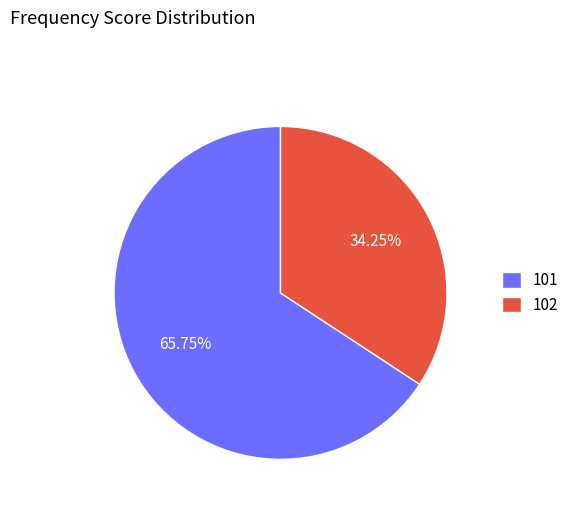

To the nearest percent, what is the difference between the 101 and 102 slice percentages?

32%